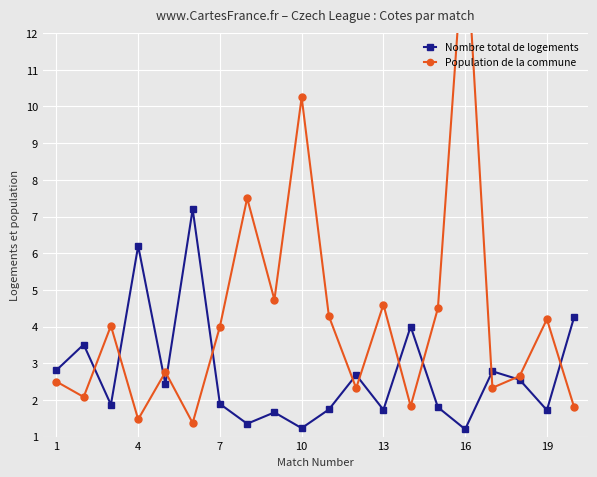

What is the minimum value for Nombre total de logements?

1.2